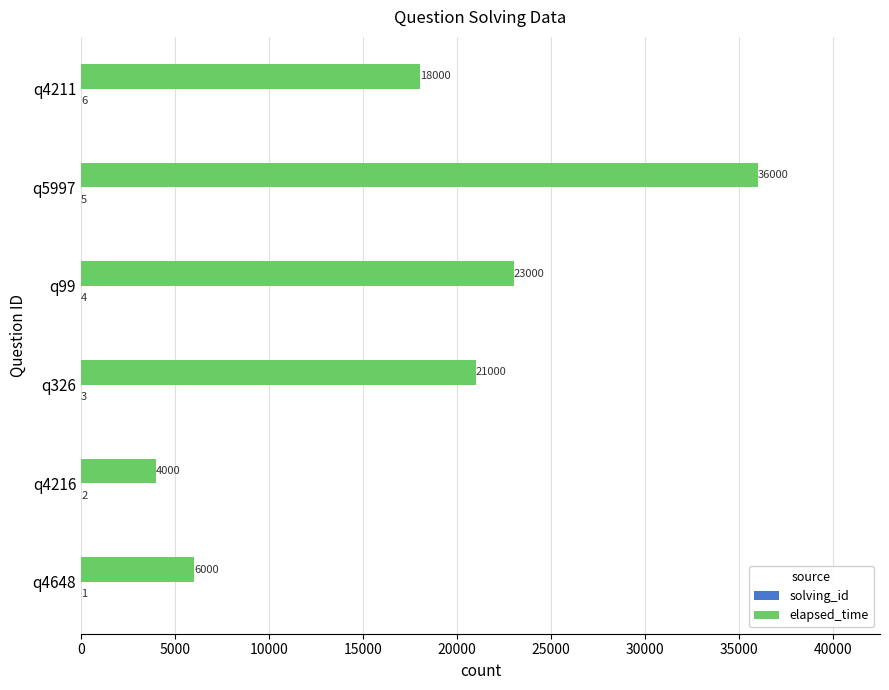

At which category is the sum across all series the highest?

q5997